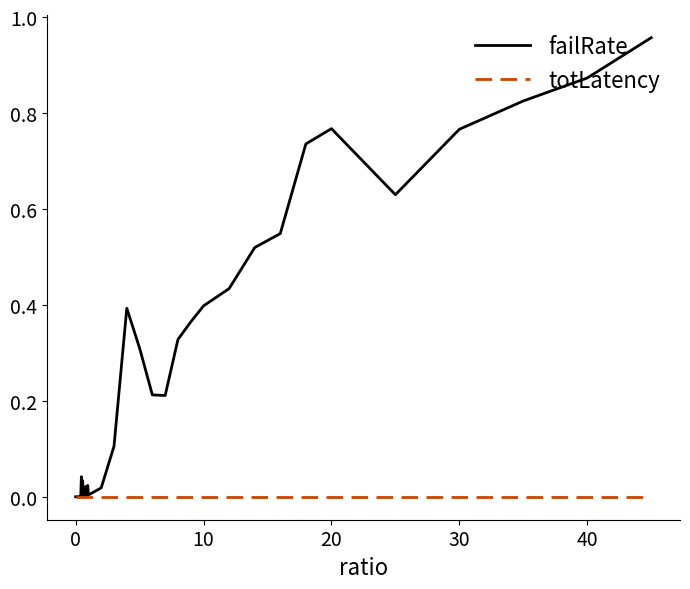

Which series has the largest range (max minus min)?

failRate